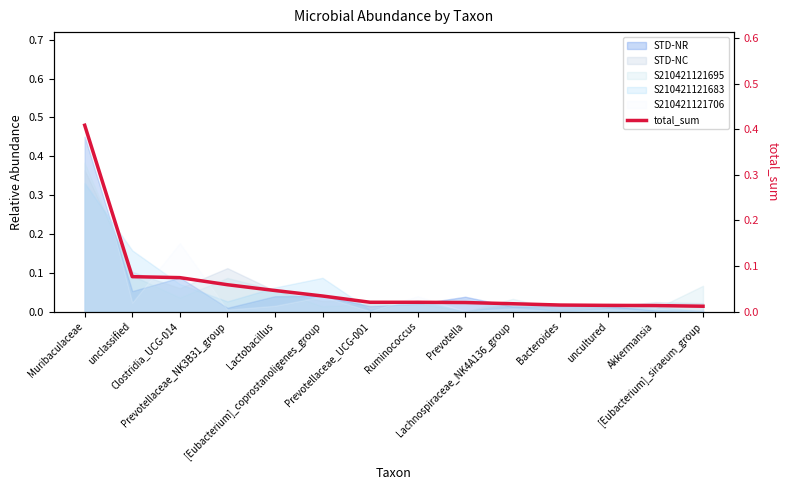

Rank the categories by value from lowest to highest.

[Eubacterium]_siraeum_group, Akkermansia, uncultured, Bacteroides, Lachnospiraceae_NK4A136_group, Prevotella, Ruminococcus, Prevotellaceae_UCG-001, [Eubacterium]_coprostanoligenes_group, Lactobacillus, Prevotellaceae_NK3B31_group, Clostridia_UCG-014, unclassified, Muribaculaceae